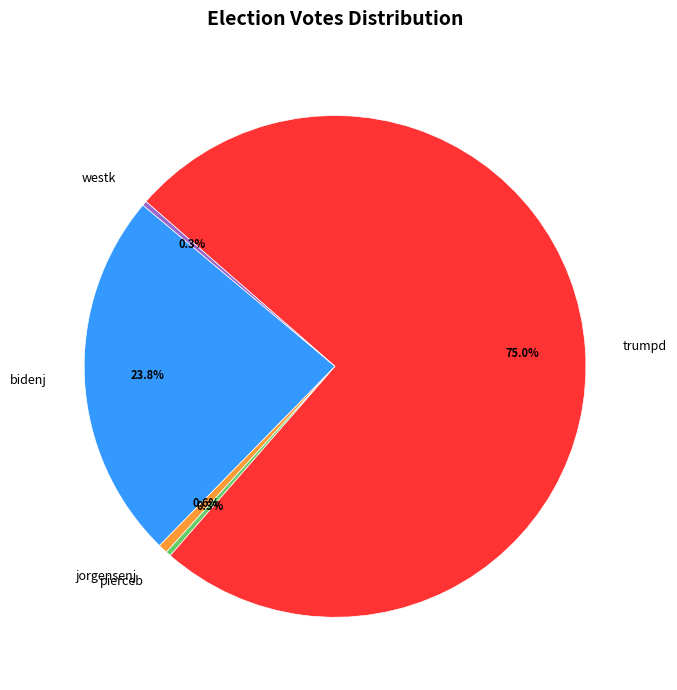

Which slice is the largest?

trumpd